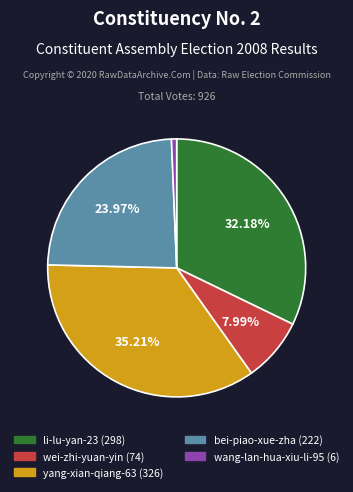

The wang-lan-hua-xiu-li-95 slice represents 1% of the pie. True or false?

True